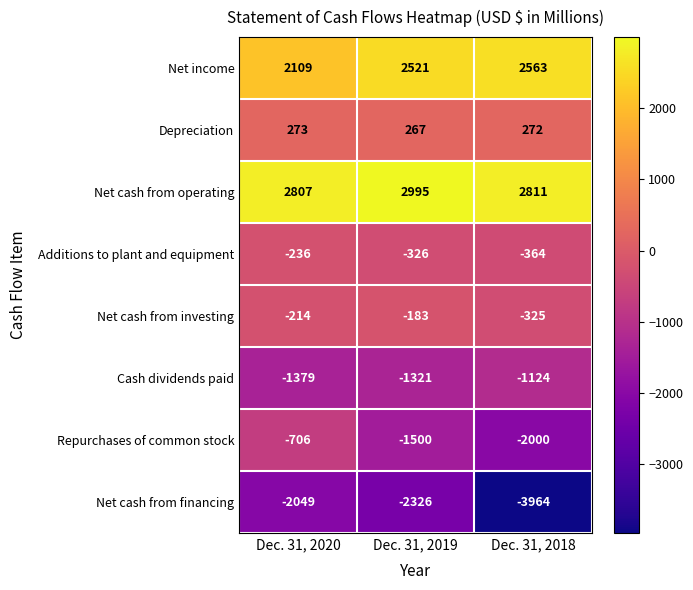

What is the minimum value shown in the chart?

-3964